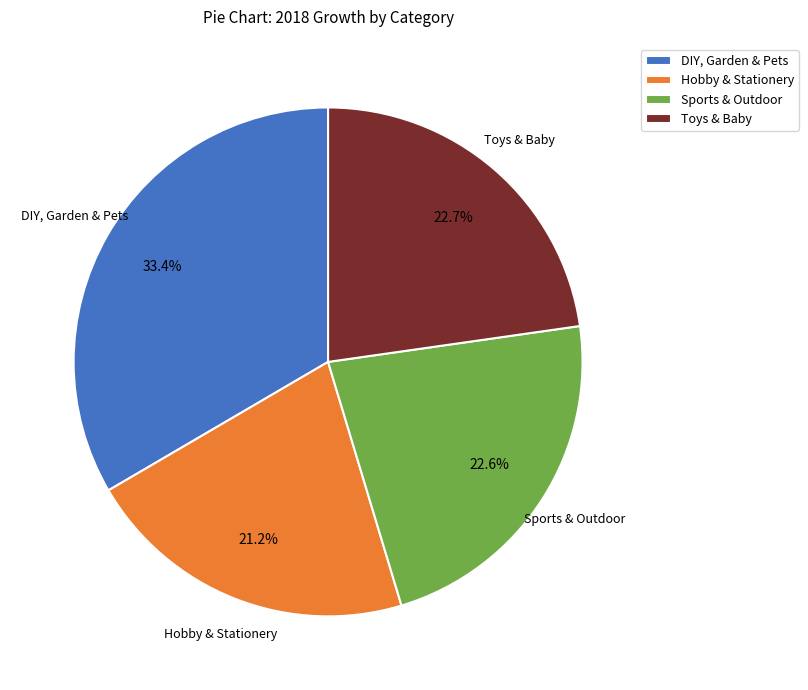

How many slices are in this pie chart?

4